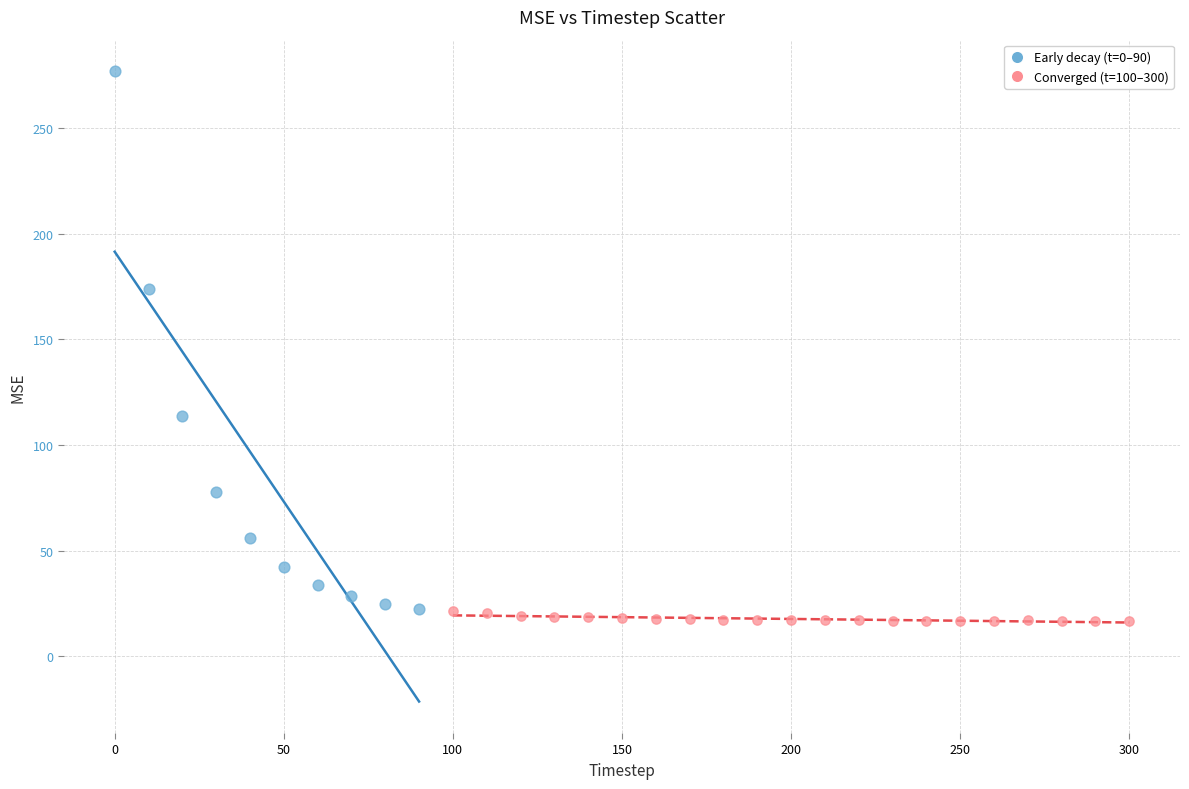

Which series reaches the maximum Y coordinate?

Early decay (t=0–90)